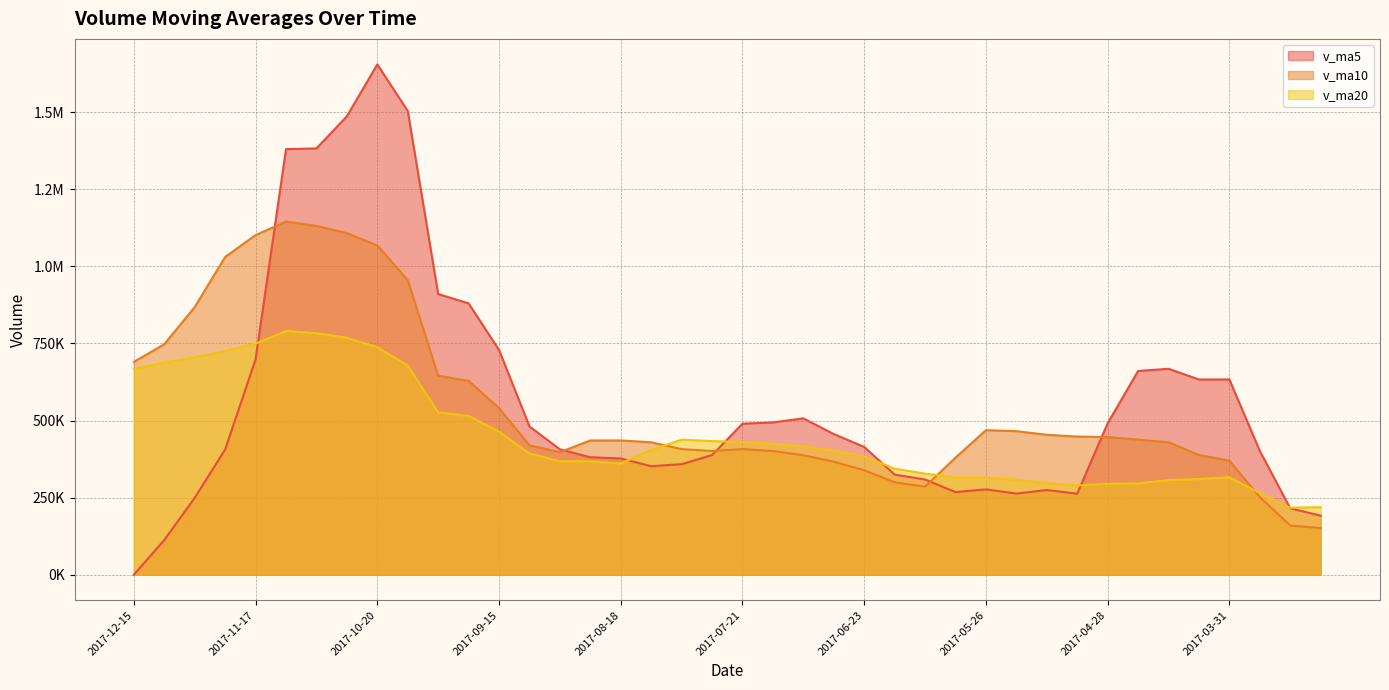

Between which two adjacent categories do v_ma5 and v_ma20 first intersect?

2017-11-17 and 2017-11-10